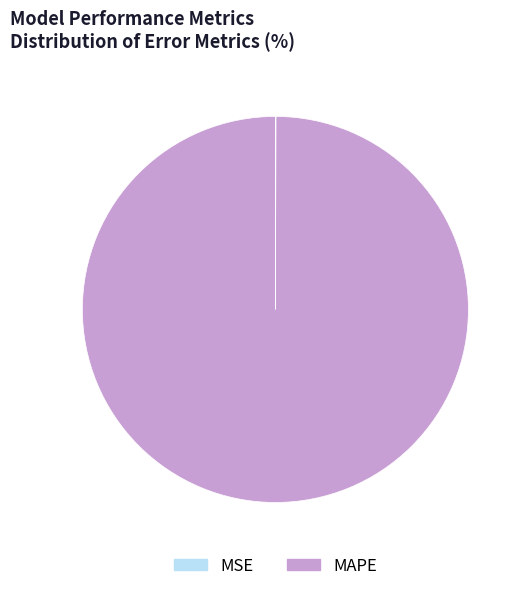

Is it true that MAPE is 89% of the pie?

False